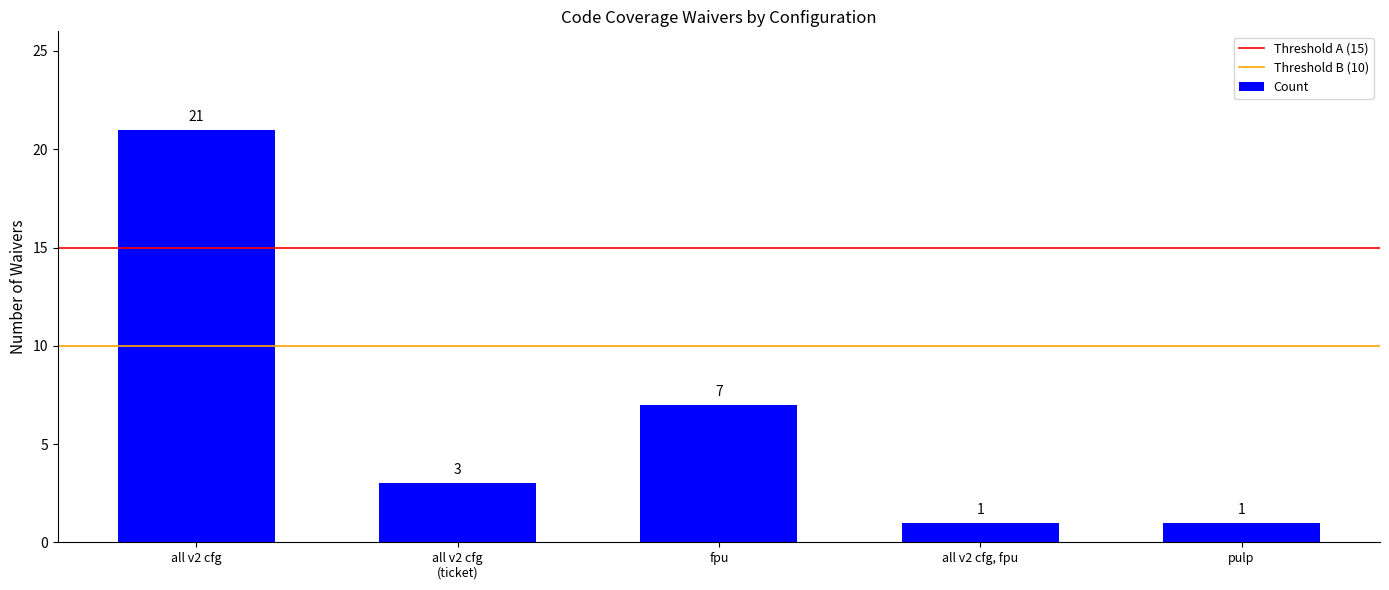

What is the sum of all values?

33